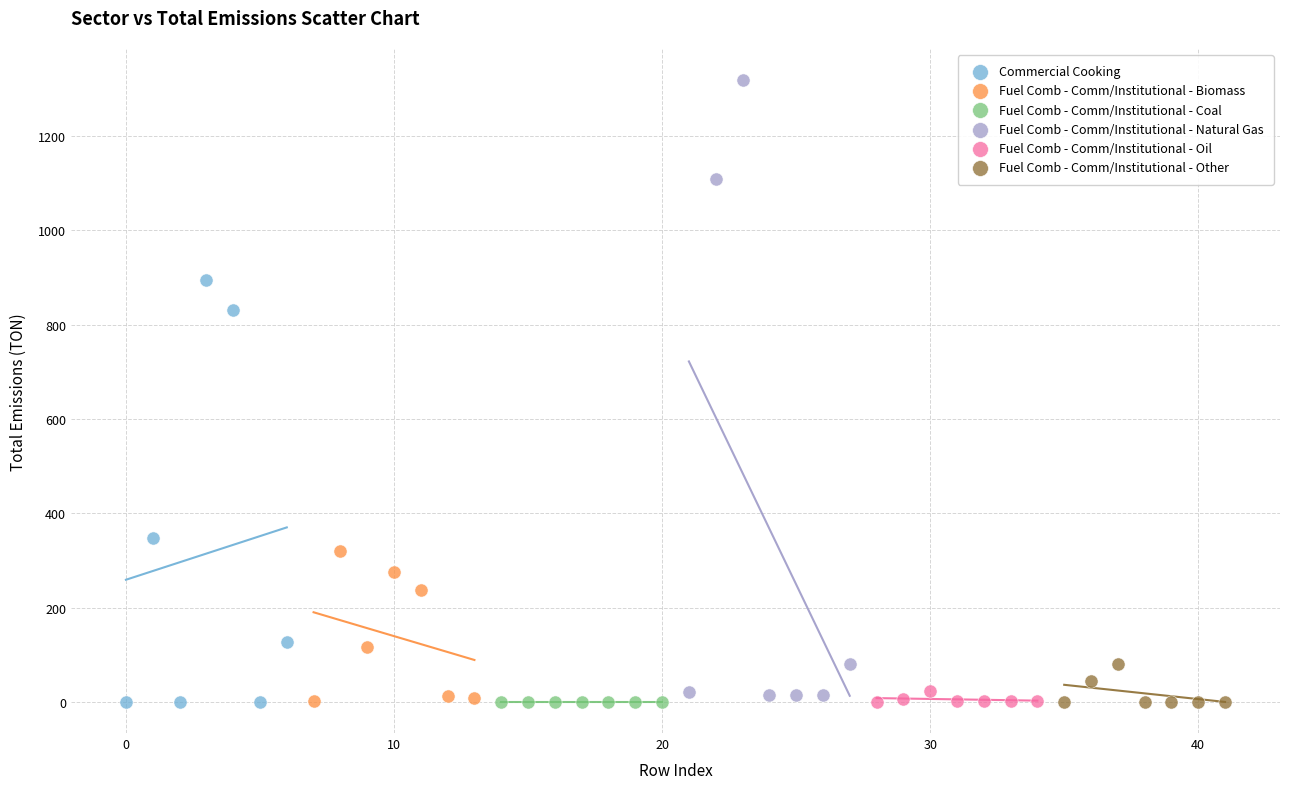

Which series contains the highest Y value?

Fuel Comb - Comm/Institutional - Natural Gas